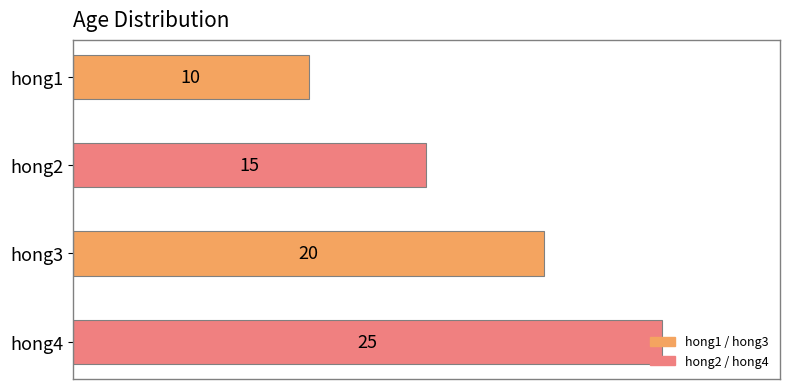

How many values are between 15 and 25?

3